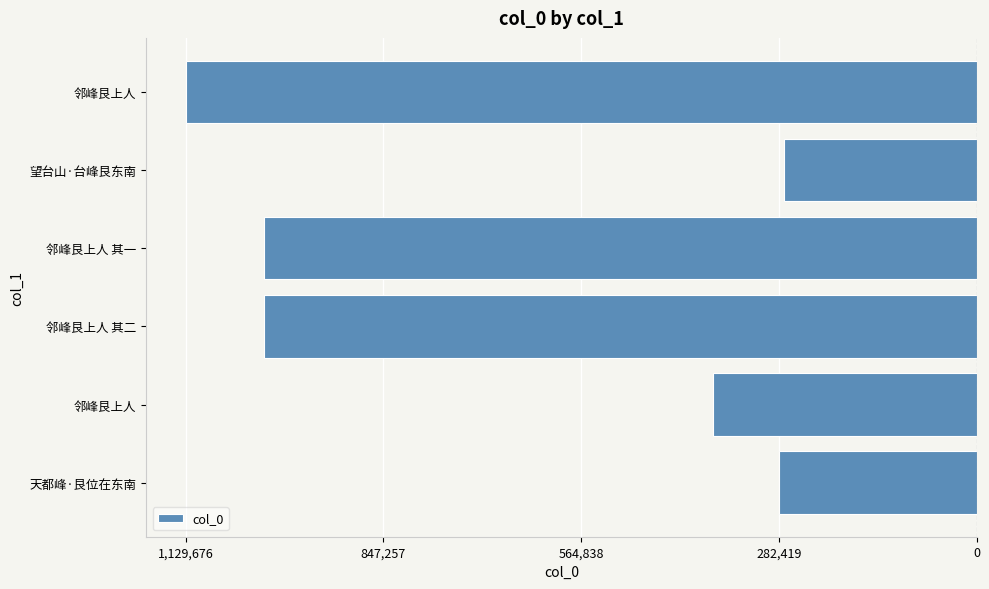

Does the chart contain any negative values?

Yes